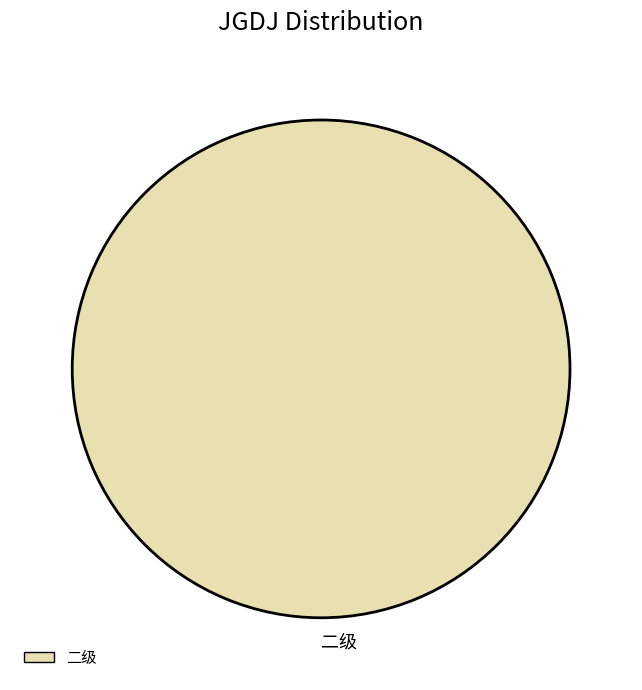

How many segments does this pie chart have?

1